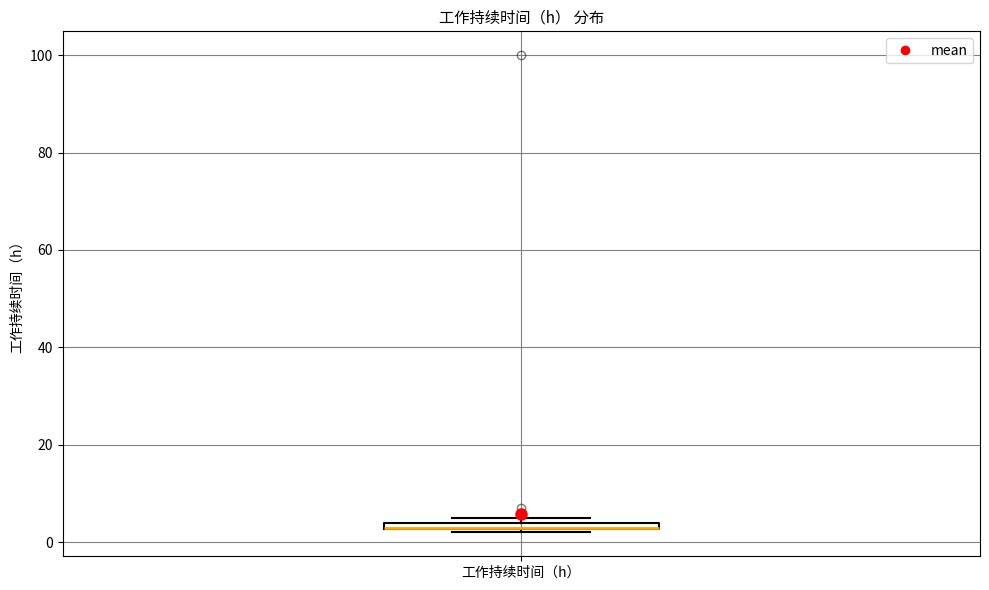

Where is the upper edge of the box for 工作持续时间（h） on the y-axis? The values are not printed on the chart, so give them approximately, as read against the axis.

4